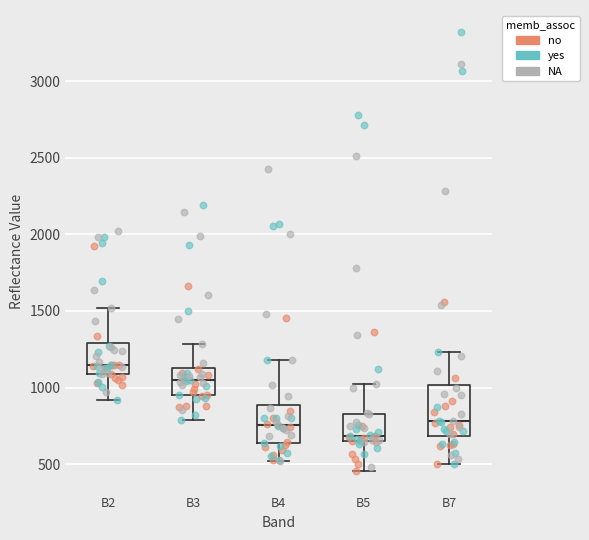

Reading left to right, read every box against the y-axis: the position of its median line, the range the box covers, and the ends of its whiskers. The values are not printed on the chart, so give them approximately, as read against the axis.

B2: median 1150, box 1100 to 1300, whiskers 900 to 1500
B3: median 1050, box 950 to 1150, whiskers 800 to 1300
B4: median 750, box 650 to 900, whiskers 500 to 1200
B5: median 700, box 650 to 850, whiskers 450 to 1000
B7: median 800, box 700 to 1000, whiskers 500 to 1250